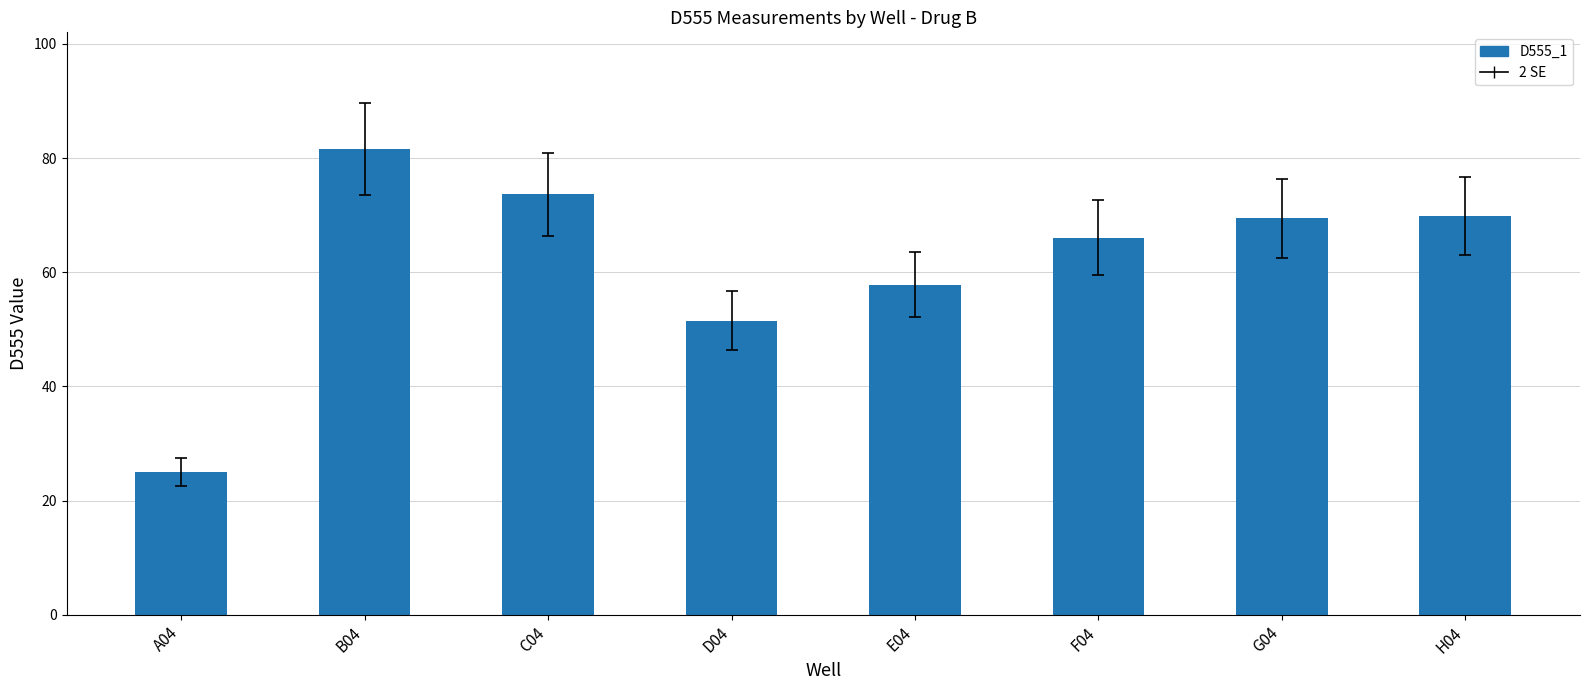

At which label does the data first exceed 69?

B04